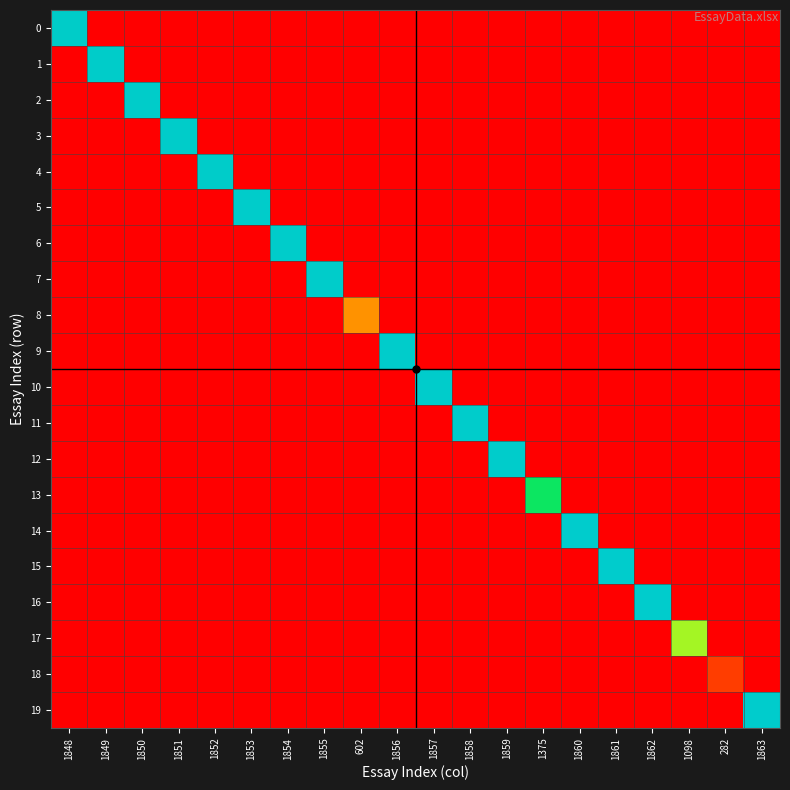

Which series has the widest spread of values?

19